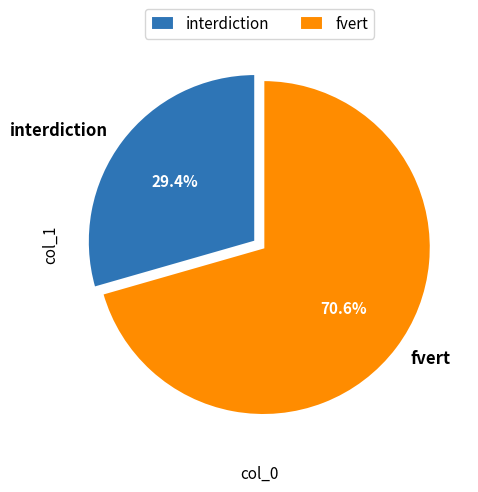

The fvert slice represents 71% of the pie. True or false?

True